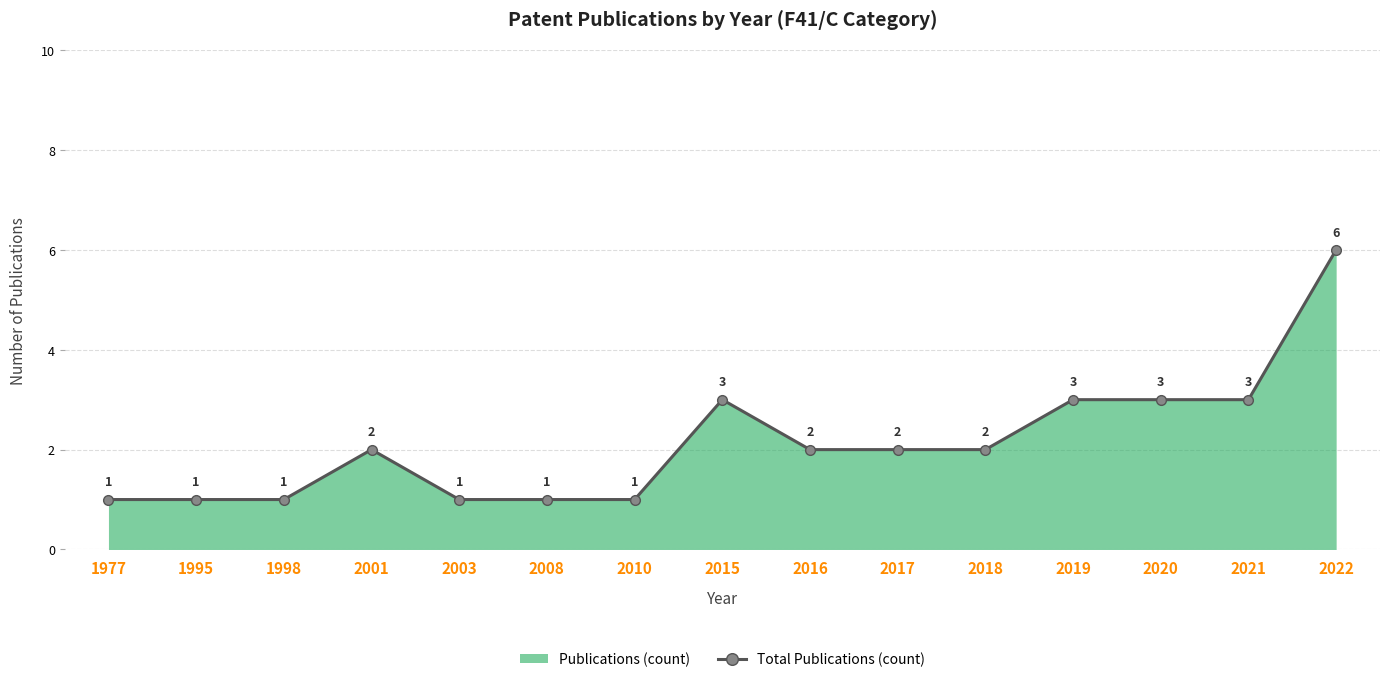

What is the value of the 12th point from the left?

3